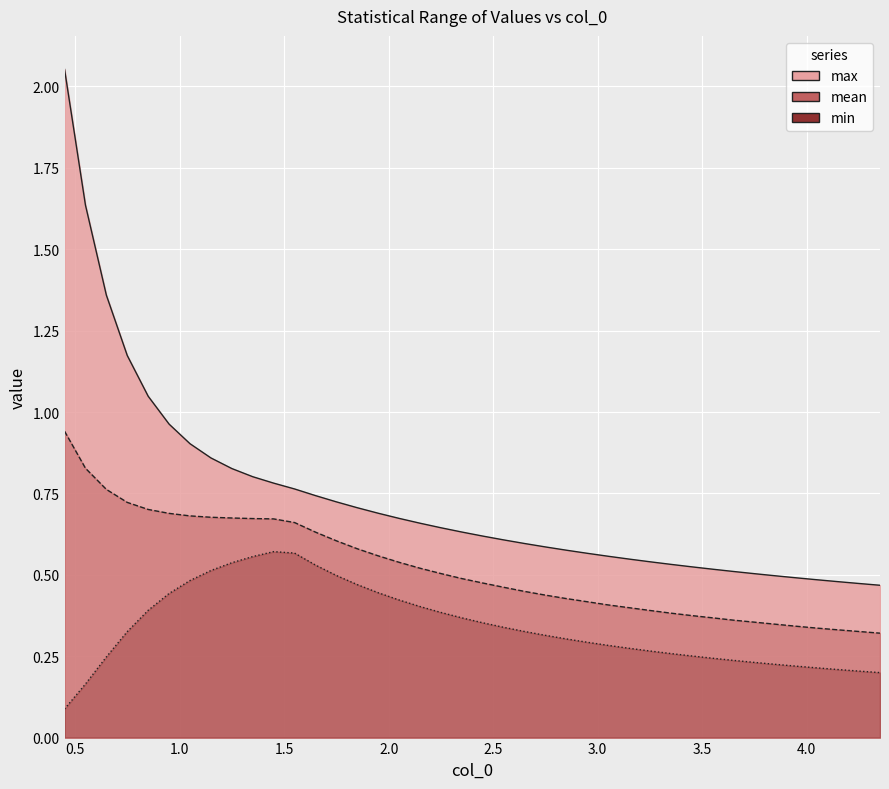

What is the difference between the second highest and second lowest values in the max series?

1.2